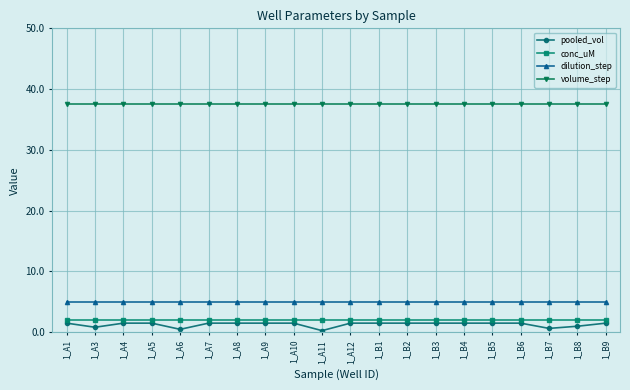

Does the chart have visible grid lines?

Yes